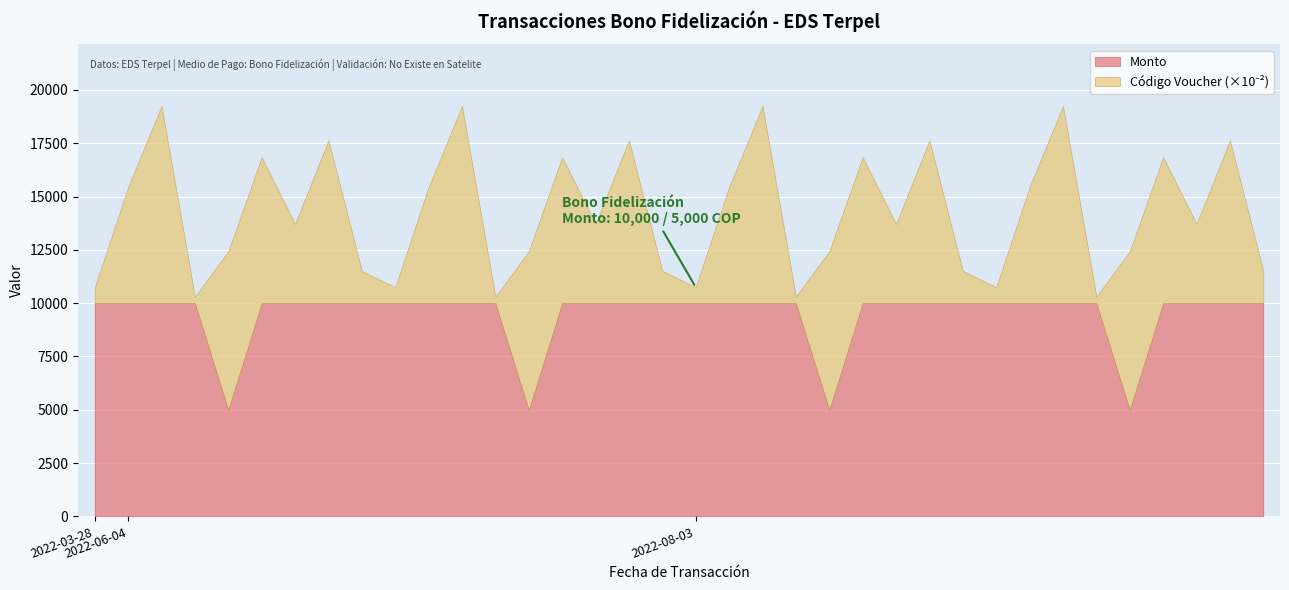

Count the number of categories in the chart.

36